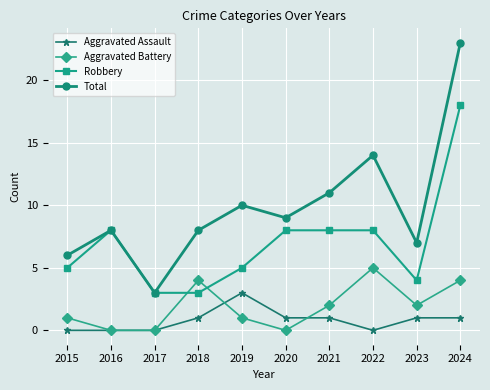

Which series has the widest spread of values?

Total